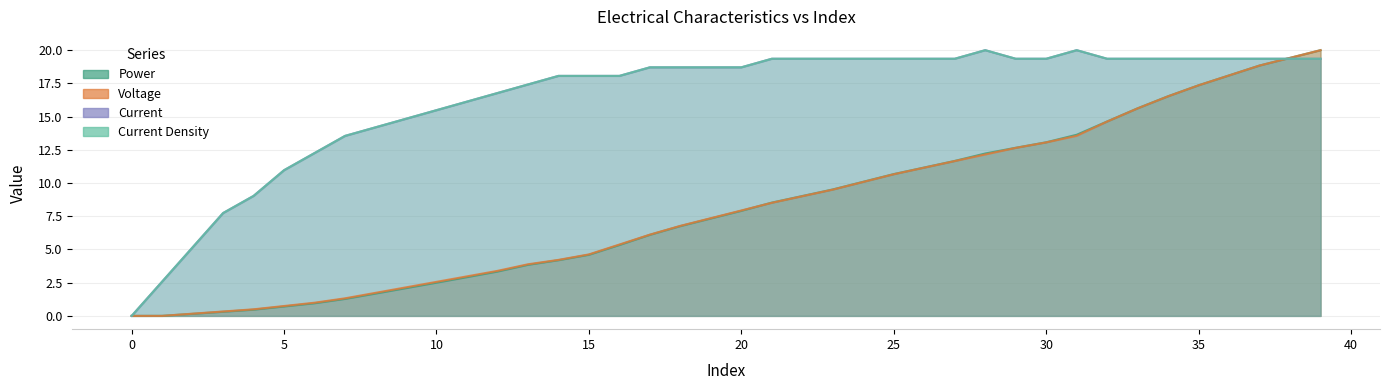

How many positive values does the Current Density series have?

39